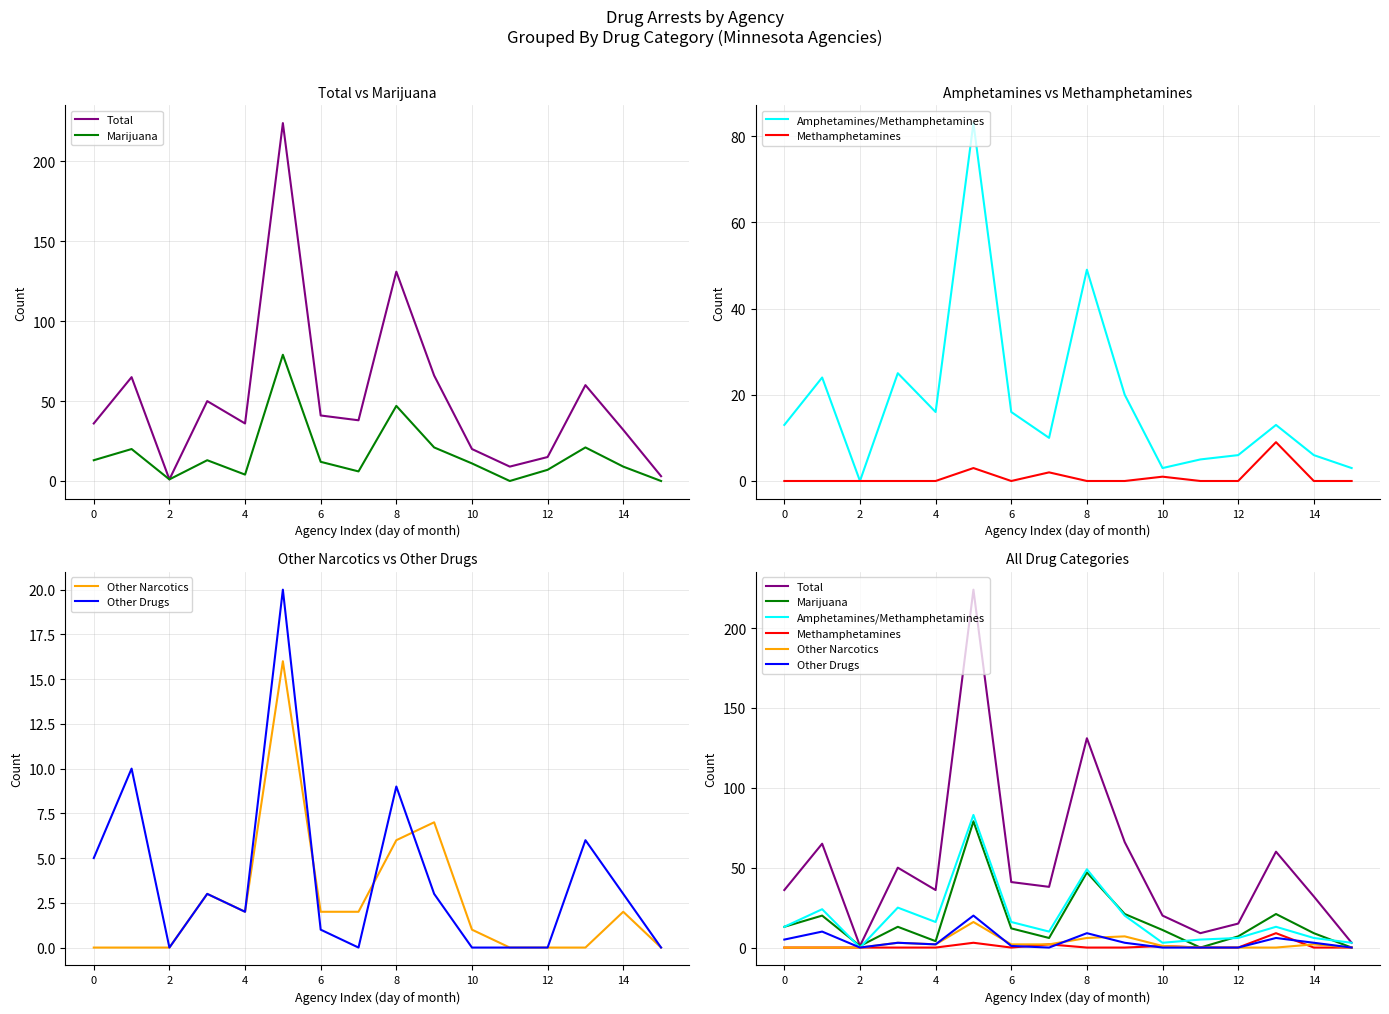

At which label is Total closest to 112?

8